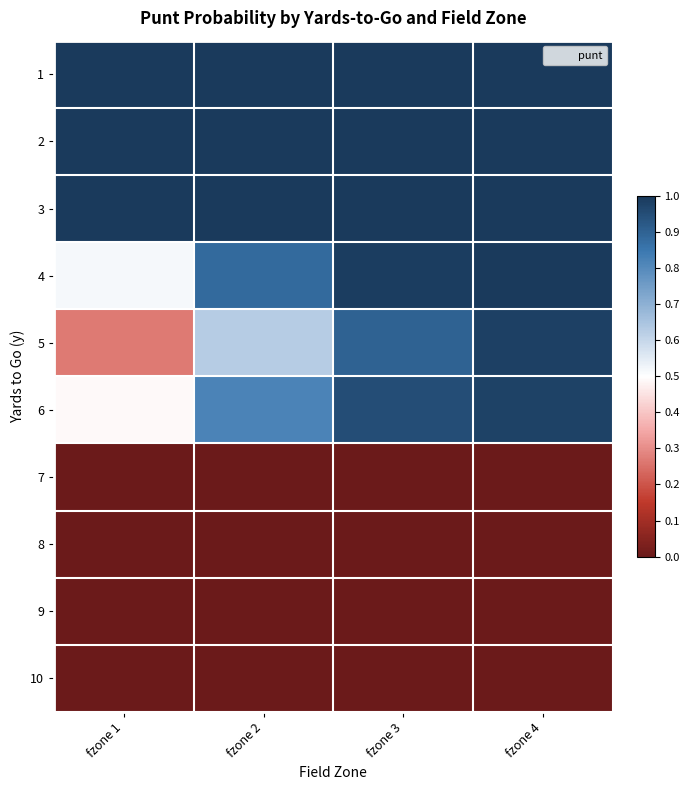

What is the spread (max minus min) of values at fzone 3?

1.0